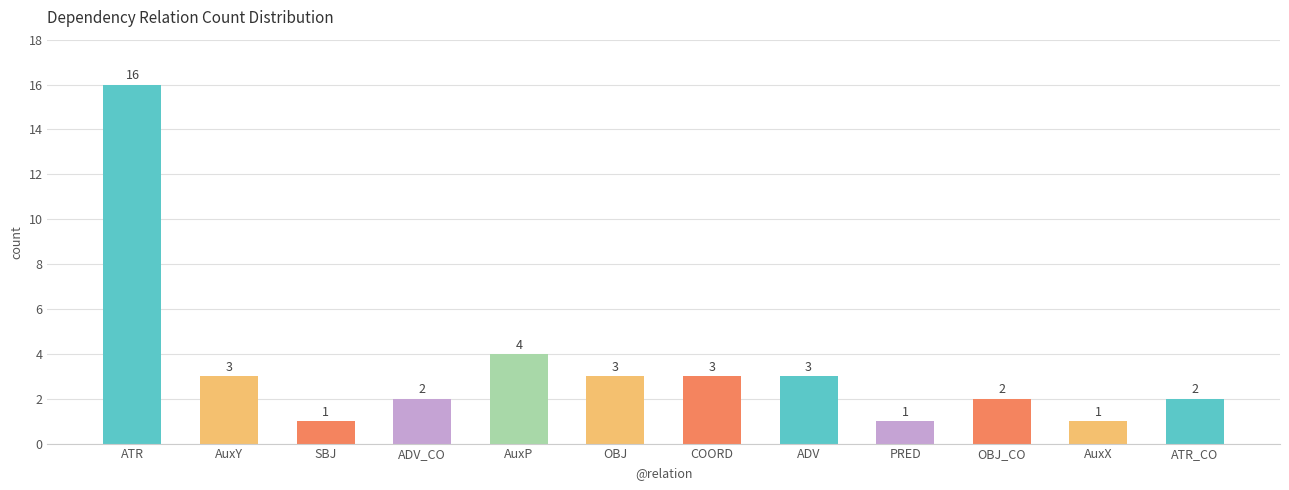

Reading left to right, list all the values displayed in this chart.

ATR=16	AuxY=3	SBJ=1	ADV_CO=2	AuxP=4	OBJ=3	COORD=3	ADV=3	PRED=1	OBJ_CO=2	AuxX=1	ATR_CO=2